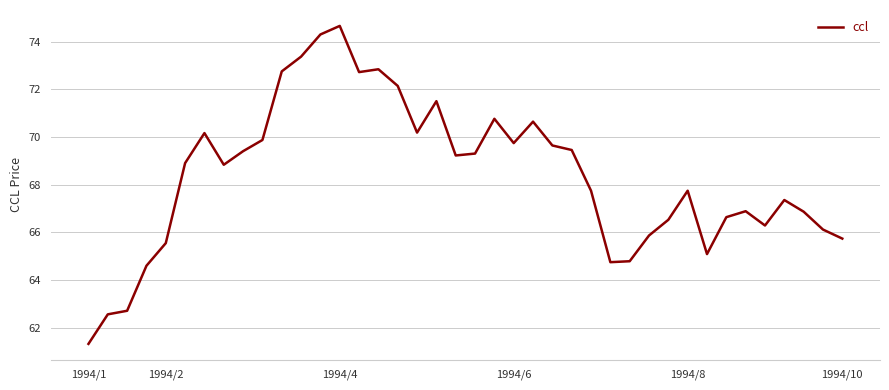

What is the smallest value displayed?

61.3